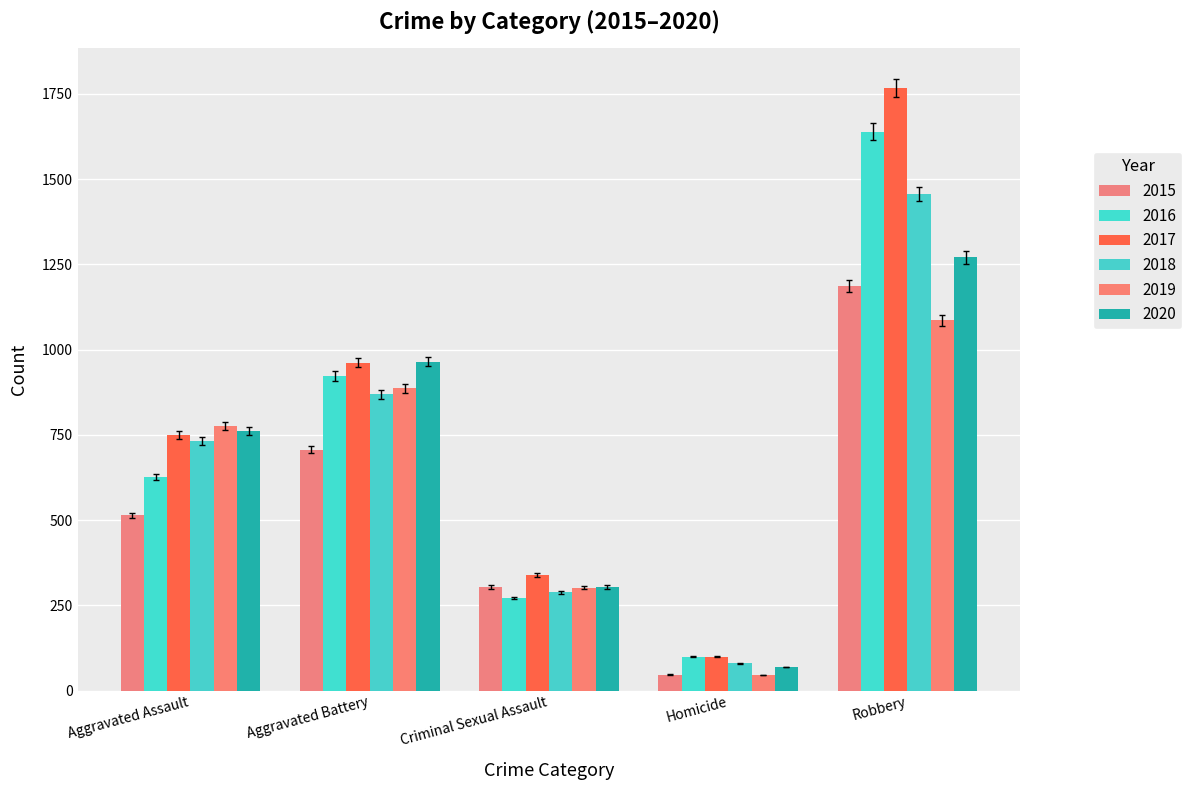

Count the number of categories in the chart.

5